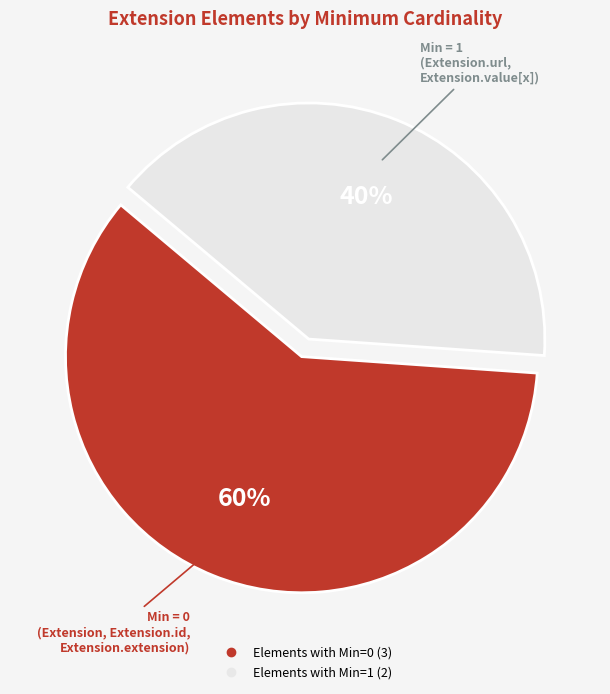

Is there any slice that represents more than half of the pie?

Yes